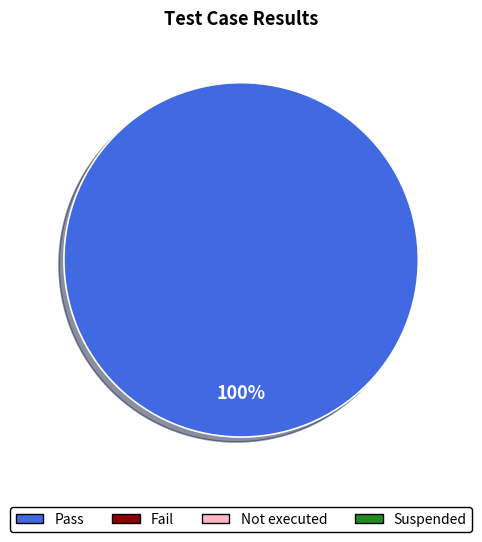

Does any single category account for the majority?

Yes